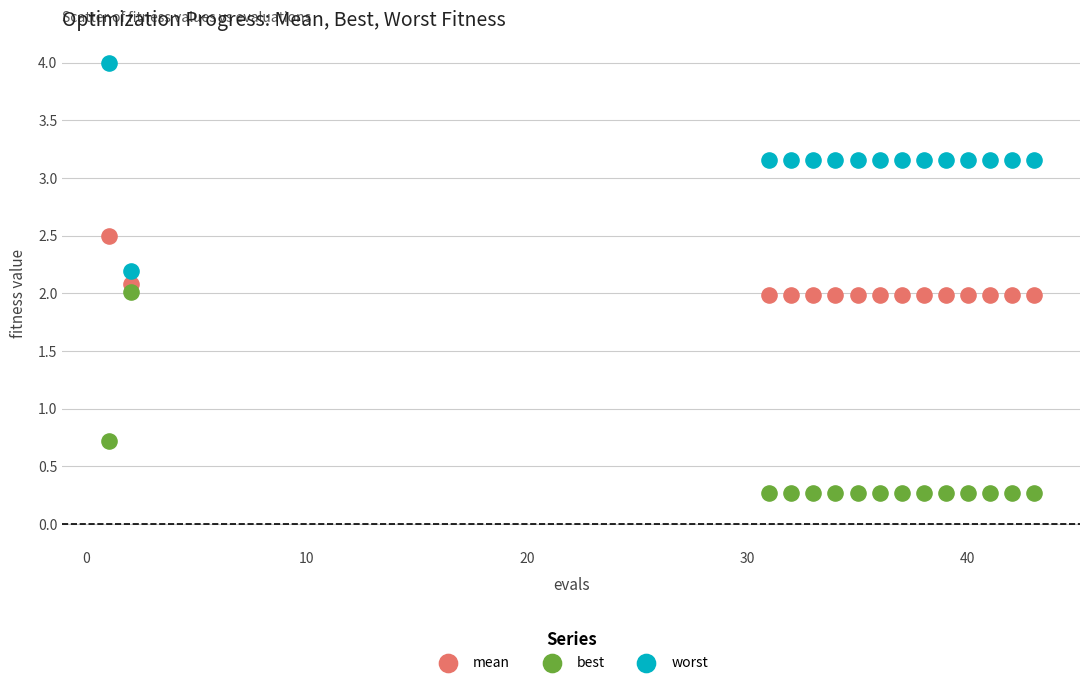

Which series reaches the minimum Y coordinate?

best